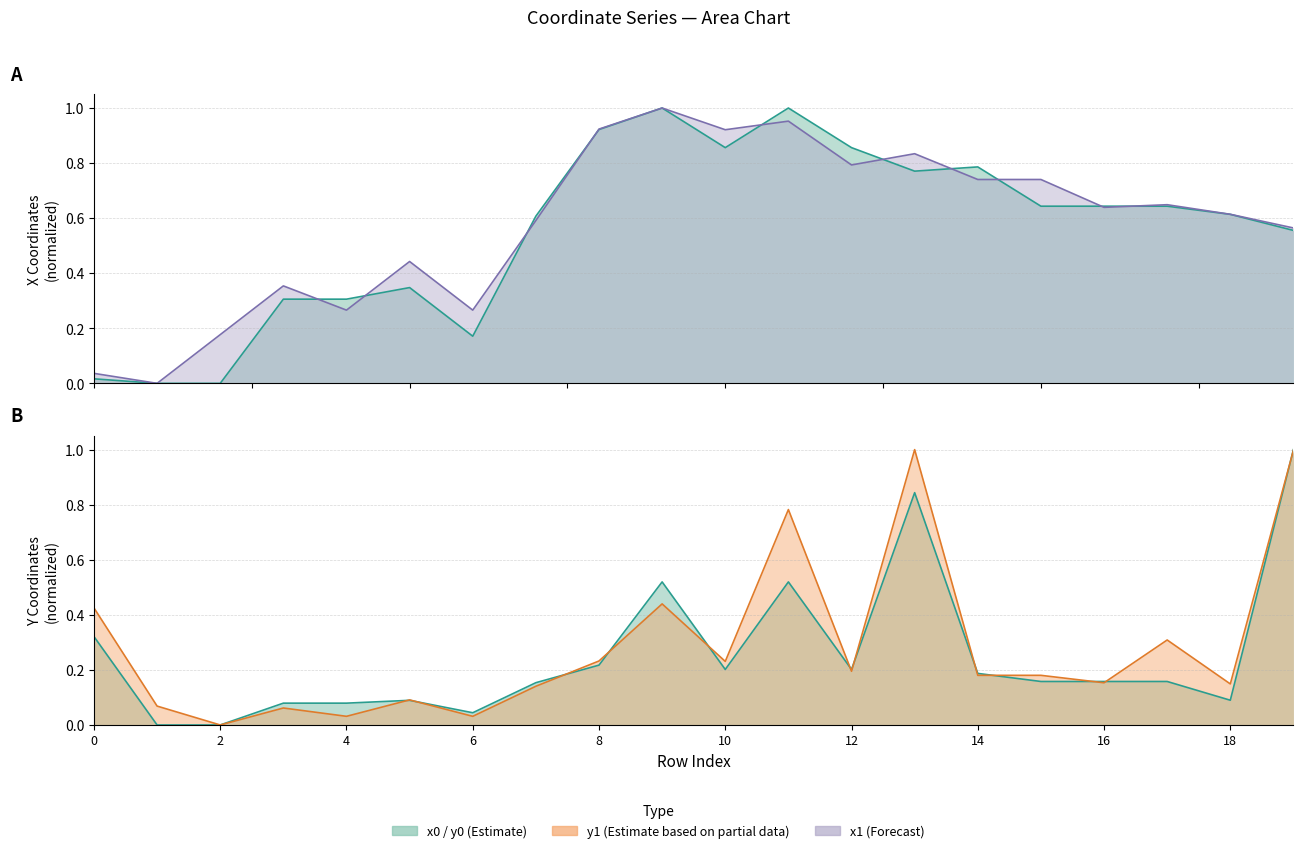

Rank the categories by x0 value from highest to lowest.

9, 11, 8, 10, 12, 14, 13, 15, 16, 17, 18, 7, 19, 5, 3, 4, 6, 0, 1, 2